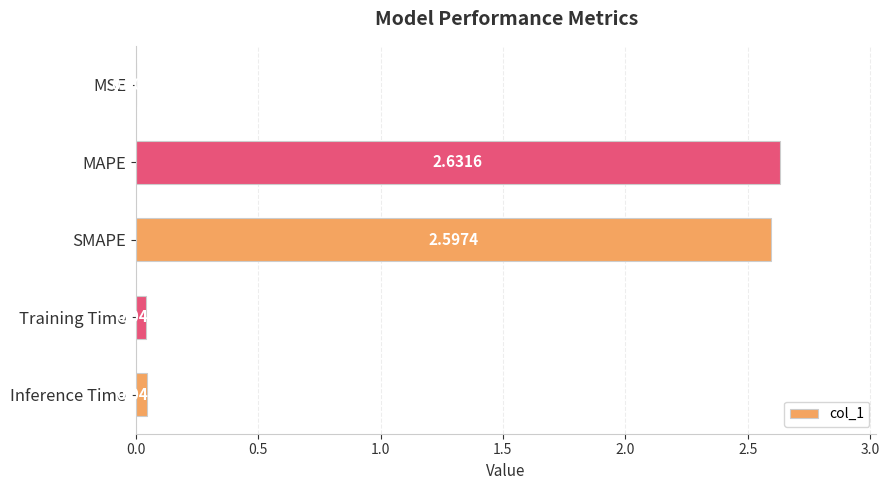

What is the change in value from SMAPE to Training Time?

-2.6